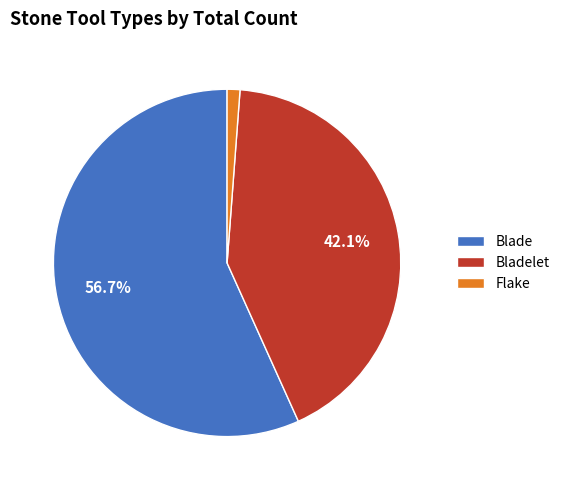

What is the smallest slice in the pie chart?

Flake